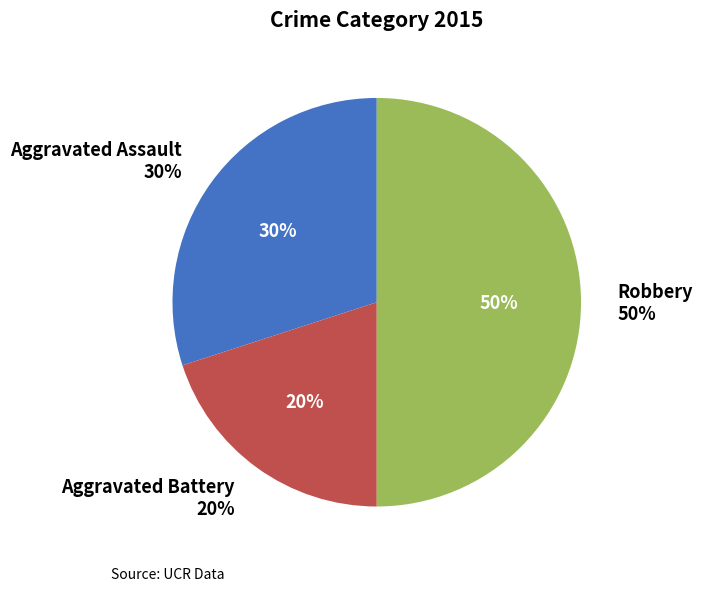

How much of the chart is everything except Robbery?

50.0%